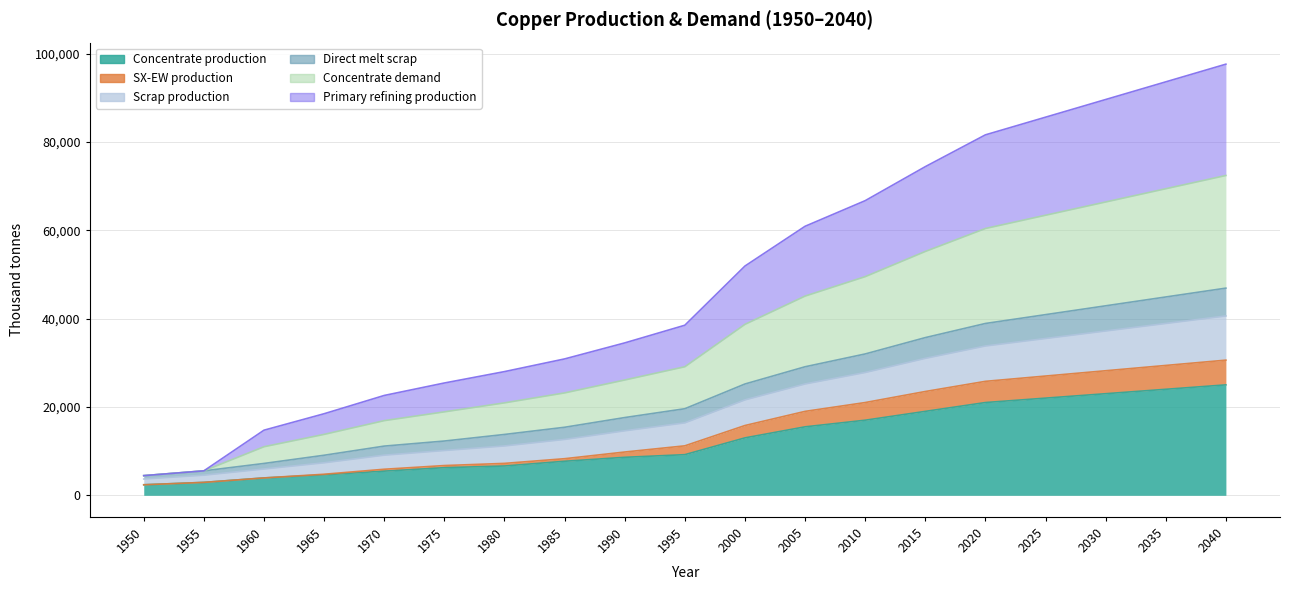

Rank the categories by Concentrate demand value from lowest to highest.

1950, 1955, 1960, 1965, 1970, 1975, 1980, 1985, 1990, 1995, 2000, 2005, 2010, 2015, 2020, 2025, 2030, 2035, 2040